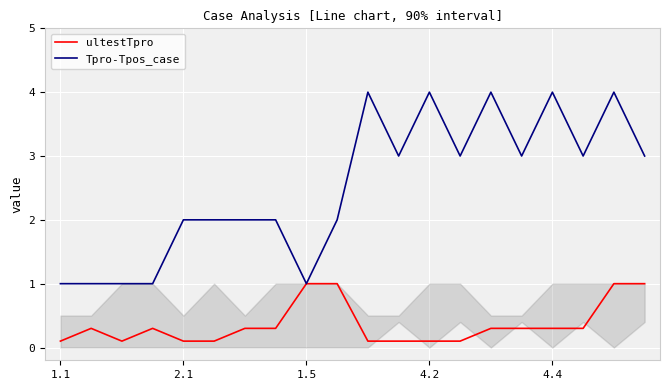

What is the greatest value displayed?

4.0